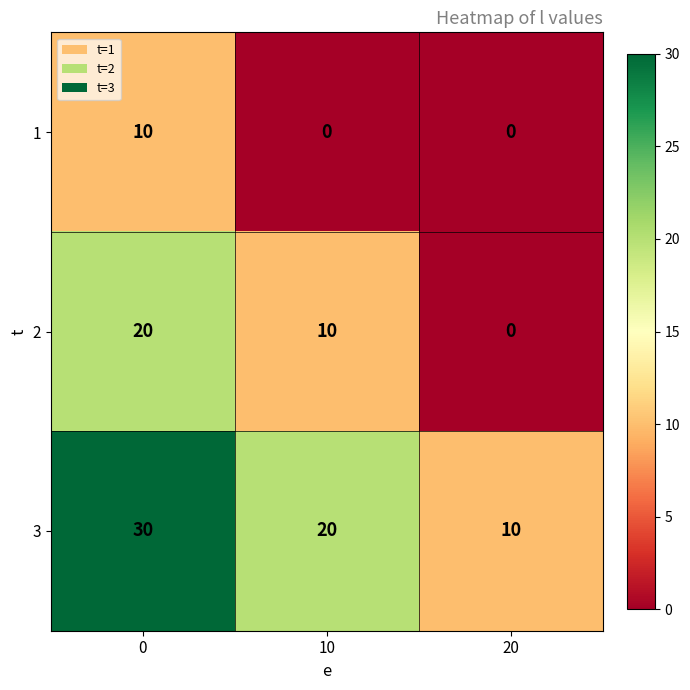

Count the number of categories in the chart.

3